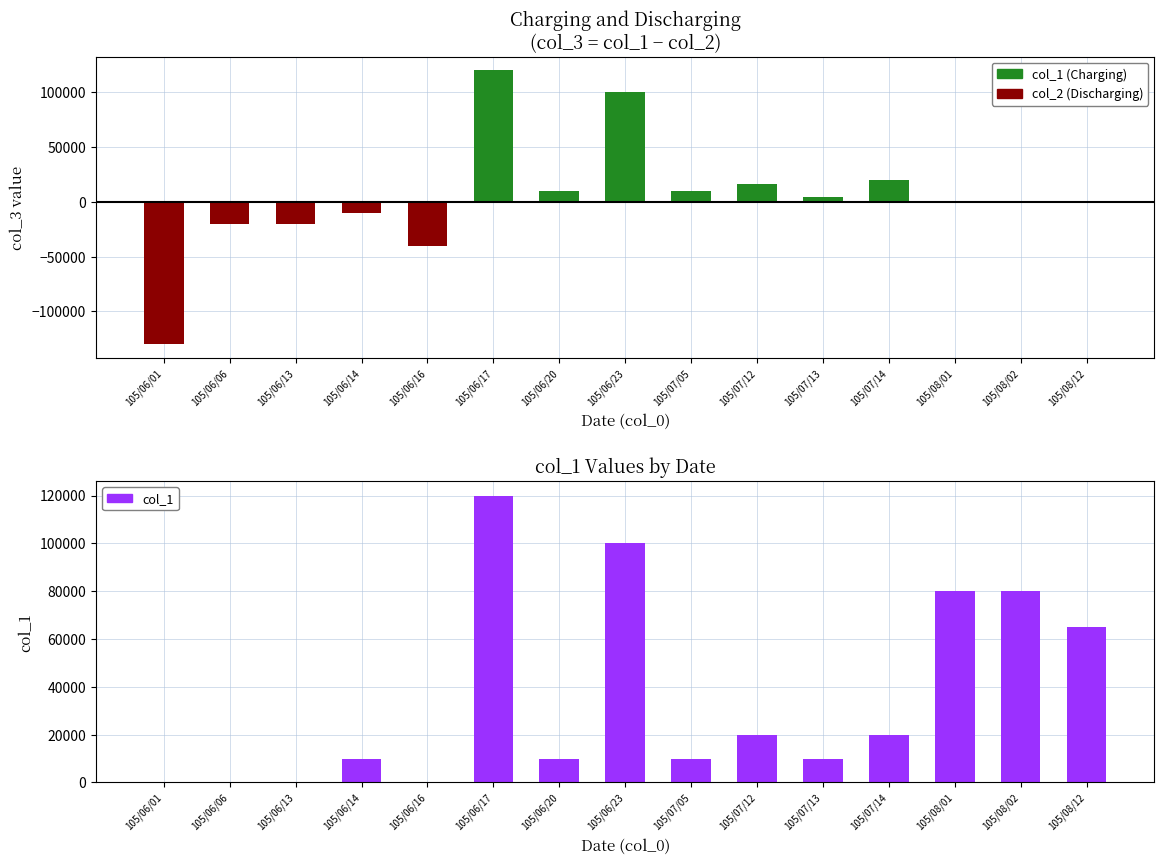

Rank the categories by col_1 (Charging) value from highest to lowest.

105/06/17, 105/06/23, 105/07/14, 105/07/12, 105/06/20, 105/07/05, 105/07/13, 105/06/01, 105/06/06, 105/06/13, 105/06/14, 105/06/16, 105/08/01, 105/08/02, 105/08/12